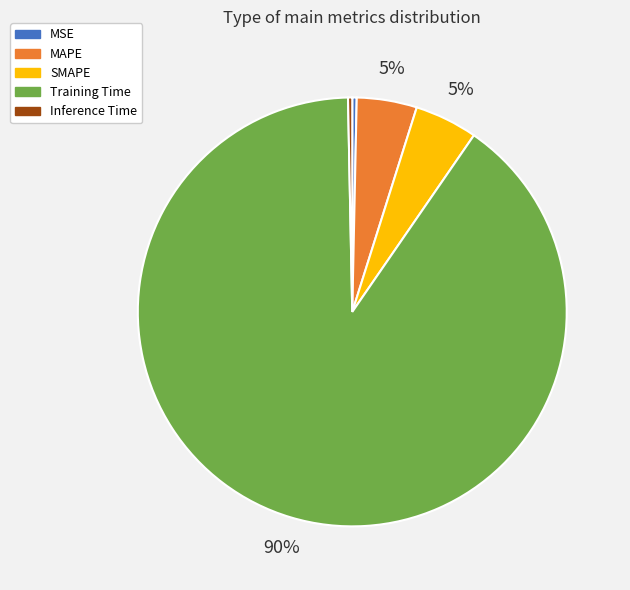

Which slice is the largest?

Training Time